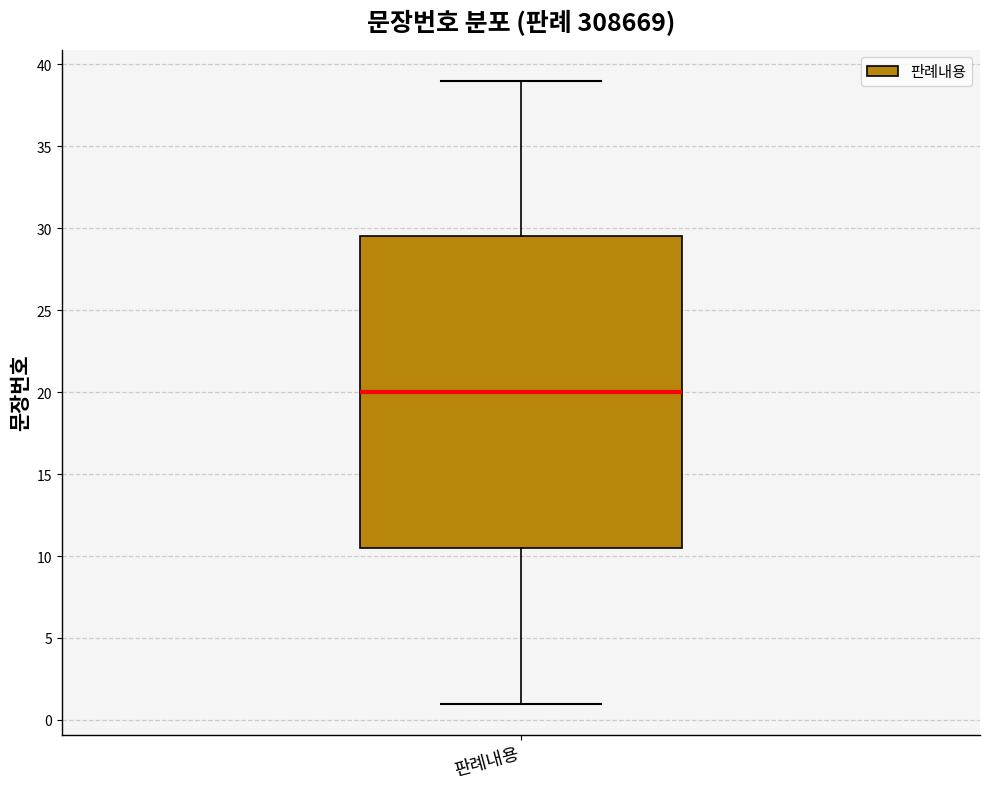

Where does the median line of the box for 판례내용 sit on the y-axis? The values are not printed on the chart, so give them approximately, as read against the axis.

20.0